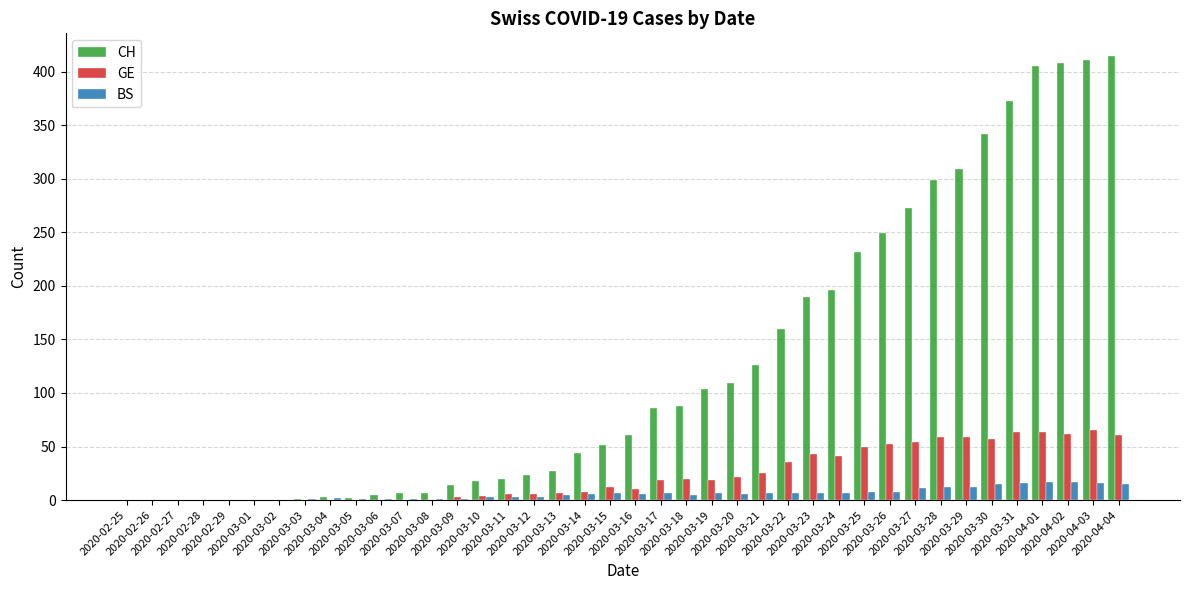

What is the maximum value for GE?

65